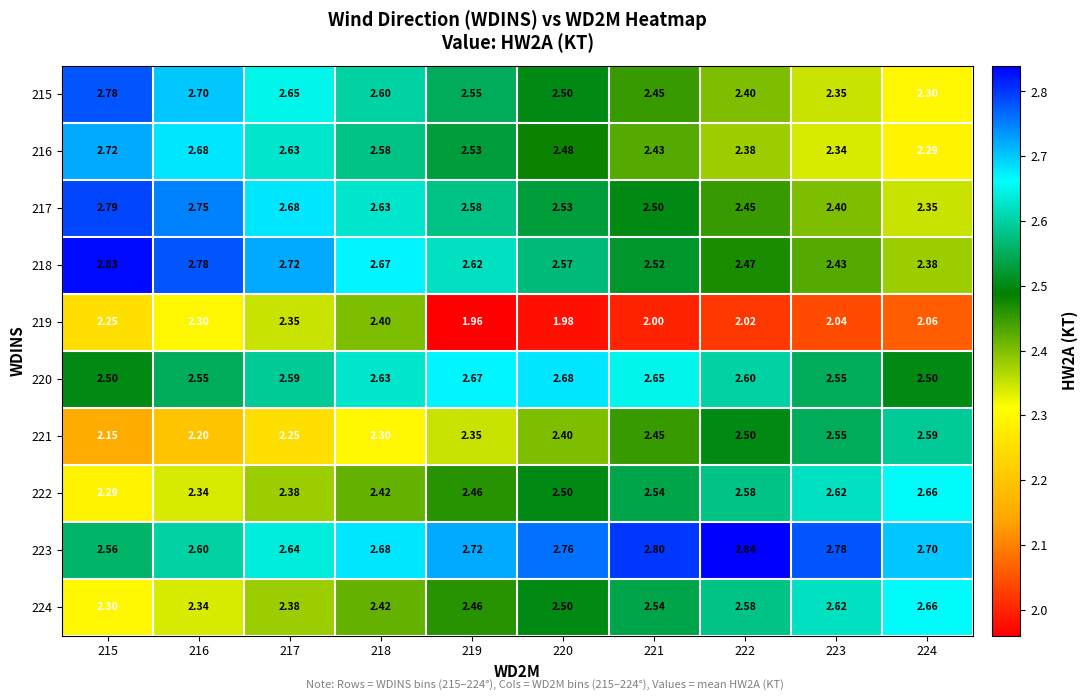

How many series are shown in this chart?

10